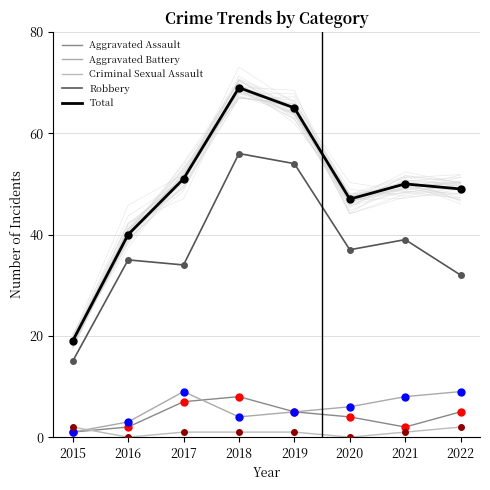

Which series has the largest total across all categories?

Total